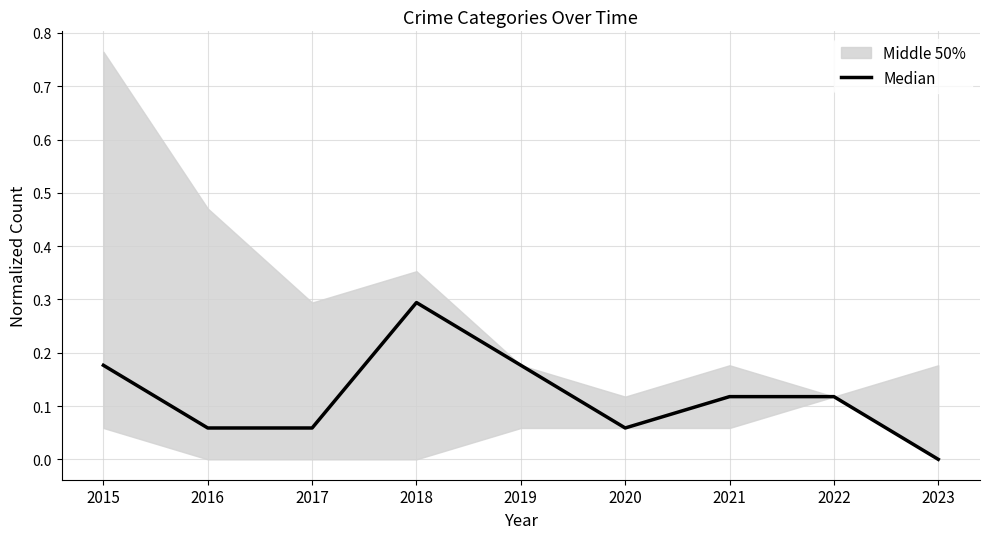

What is the sum of all values?

1.1